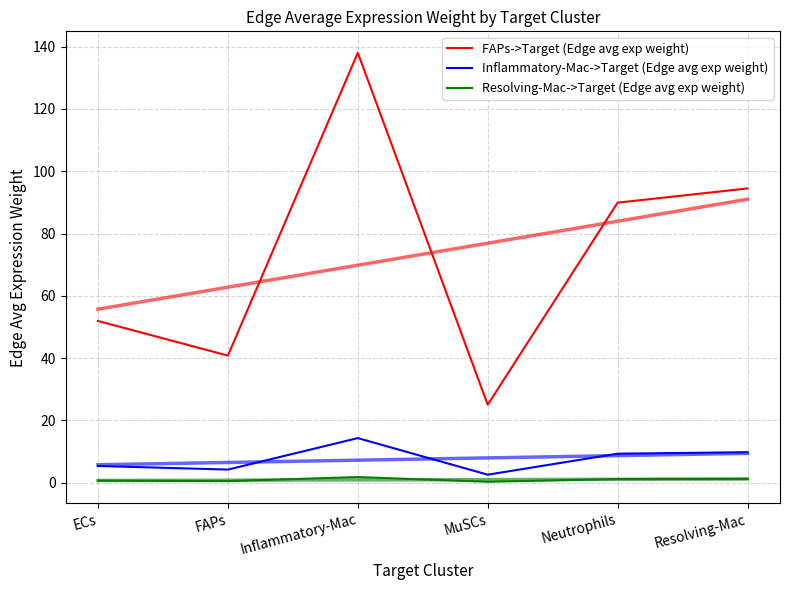

Which label corresponds to the smallest value in the chart?

MuSCs